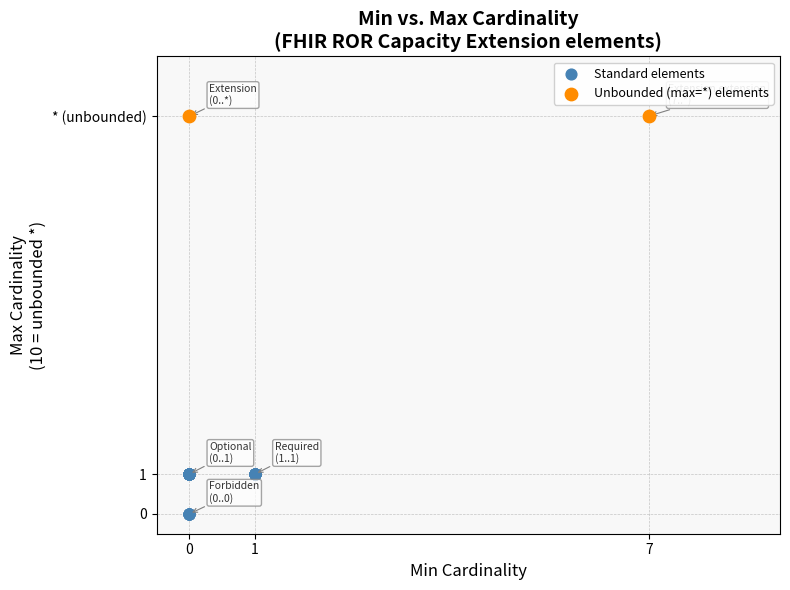

What are all the series names shown in the legend?

Standard elements, Unbounded (max=*) elements